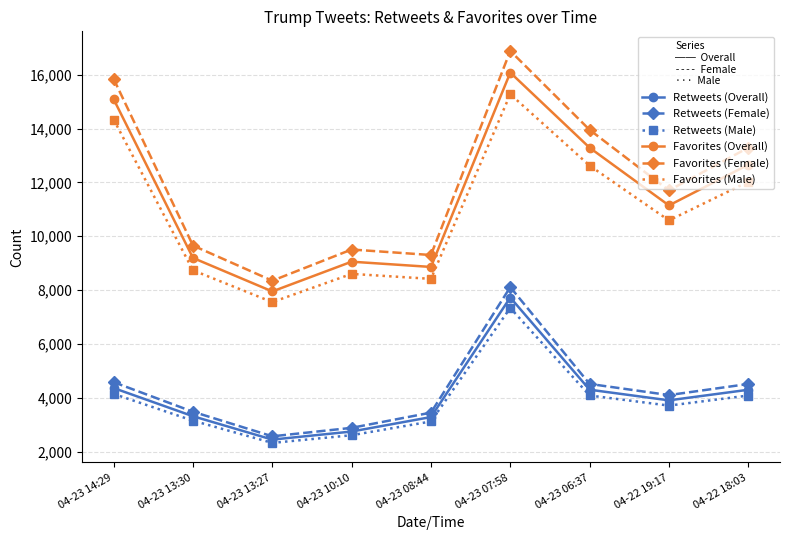

What is the total value across all series at 04-23 07:58?

71415.0